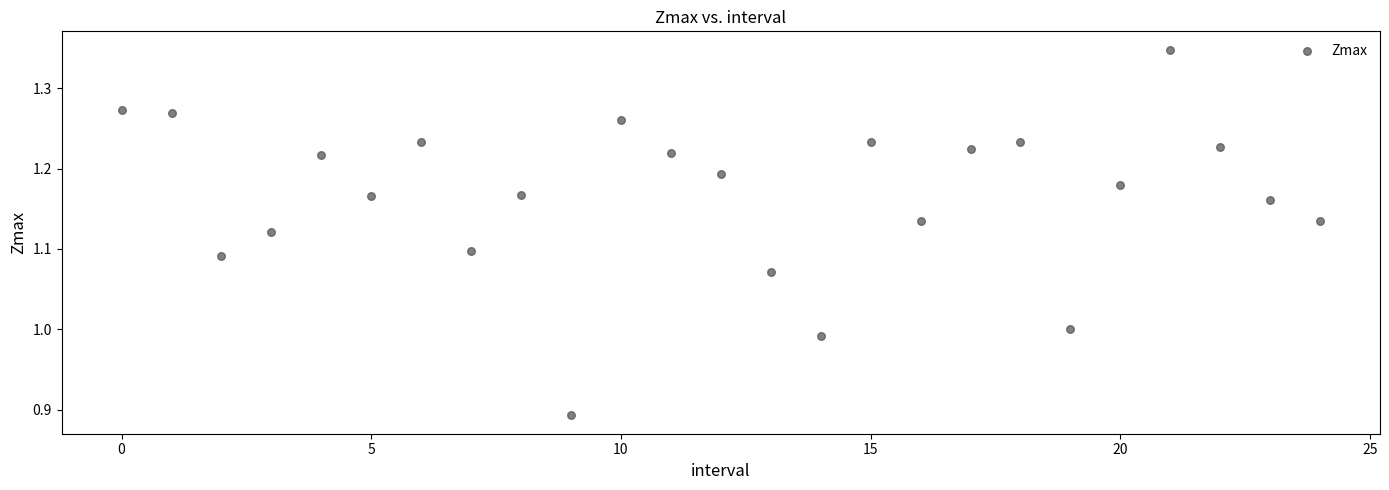

What is the range of Y values (max minus min)?

0.5